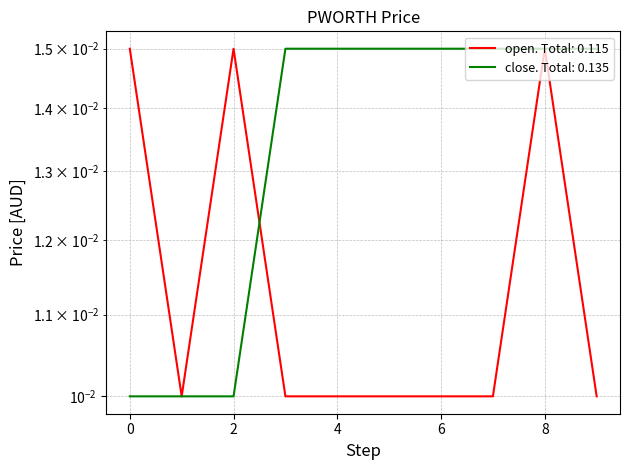

True or false: open and close intersect in this chart.

True